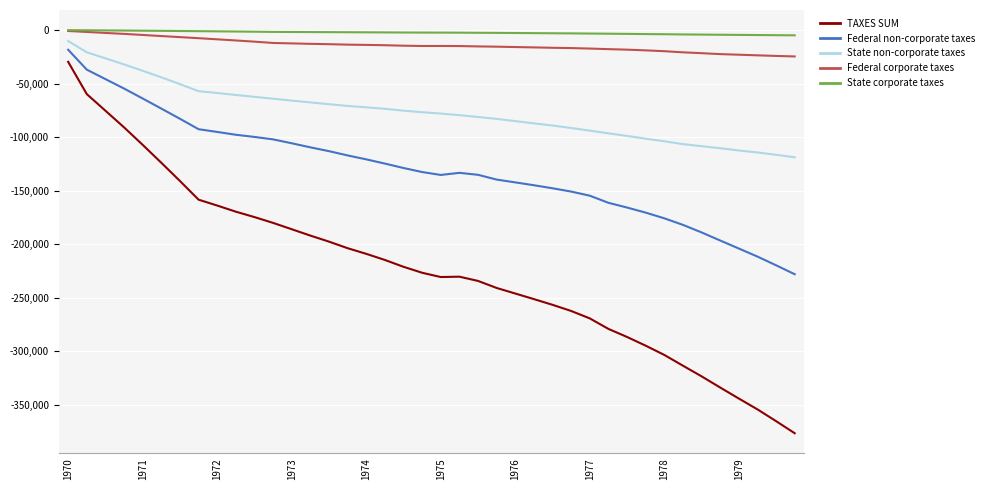

What is the minimum value shown in the chart?

-376665.3